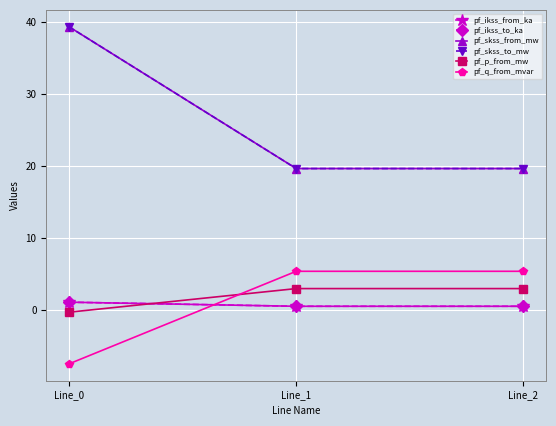

Between Line_1 and Line_2, which series saw the biggest shift?

pf_skss_from_mw